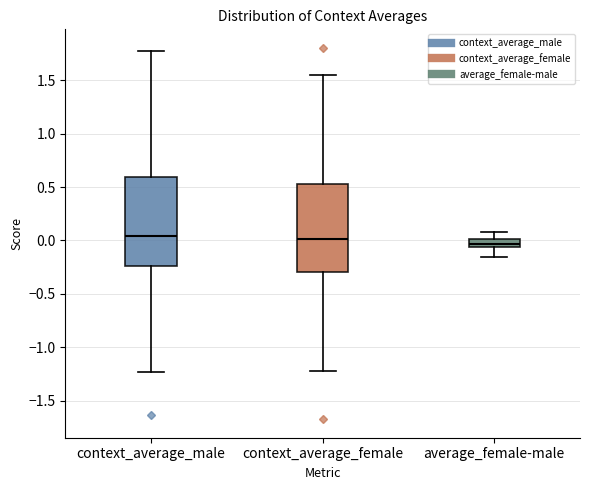

Reading left to right, transcribe this box plot: for each box, give where its median line is, the range the box spans, and where its two whiskers end, as read against the y-axis. The values are not printed on the chart, so give them approximately, as read against the axis.

context_average_male: median 0.05, box -0.25 to 0.60, whiskers -1.25 to 1.75
context_average_female: median 0.00, box -0.30 to 0.55, whiskers -1.20 to 1.55
average_female-male: median -0.05 (inside the box), box -0.05 to 0.00, whiskers -0.15 to 0.10